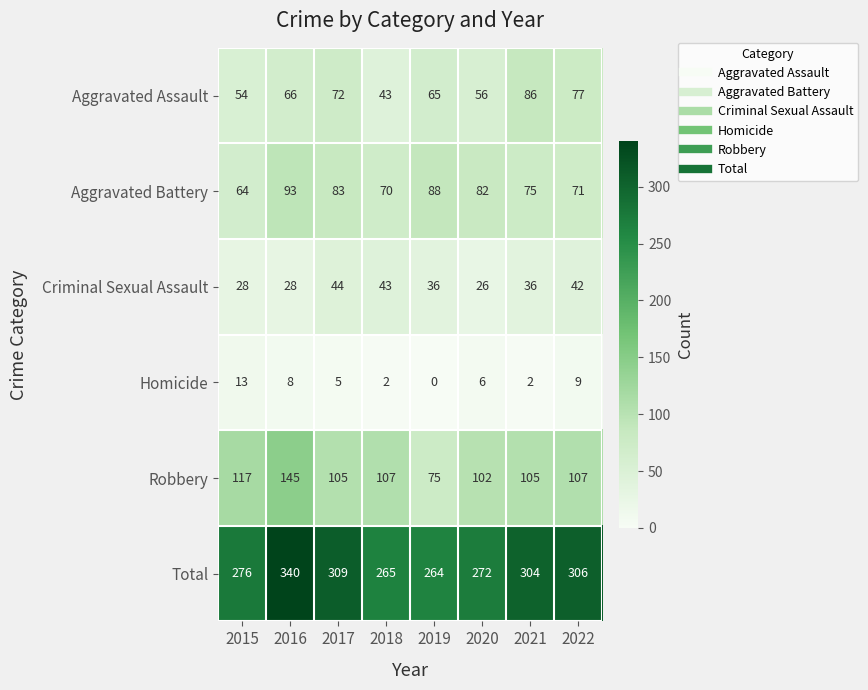

At 2019, list the series in order from largest to smallest.

Total, Aggravated Battery, Robbery, Aggravated Assault, Criminal Sexual Assault, Homicide